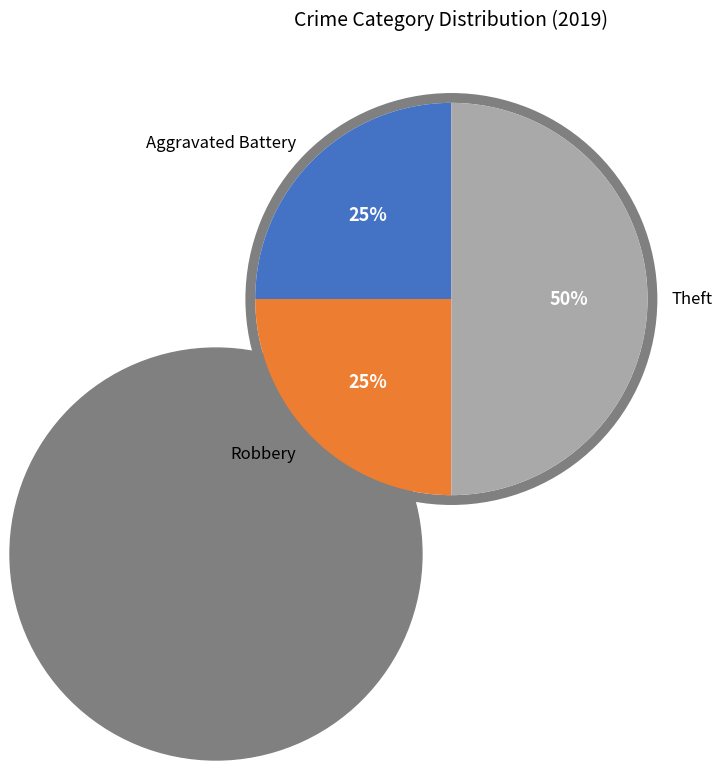

What percentage do Robbery and Theft together represent?

75.0%